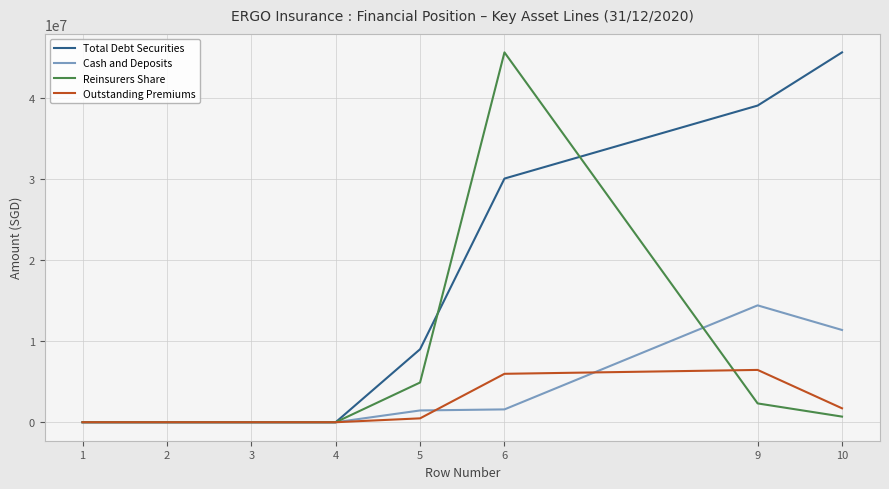

What is the maximum value shown in the chart?

45620130